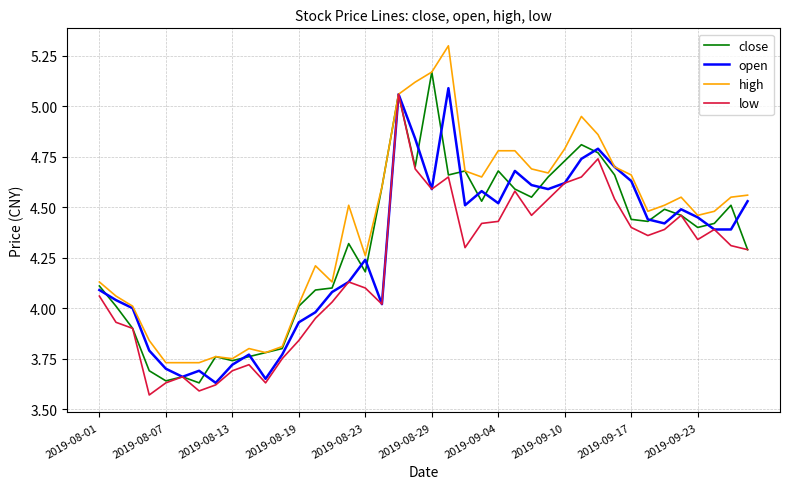

Which series has the largest total across all categories?

high